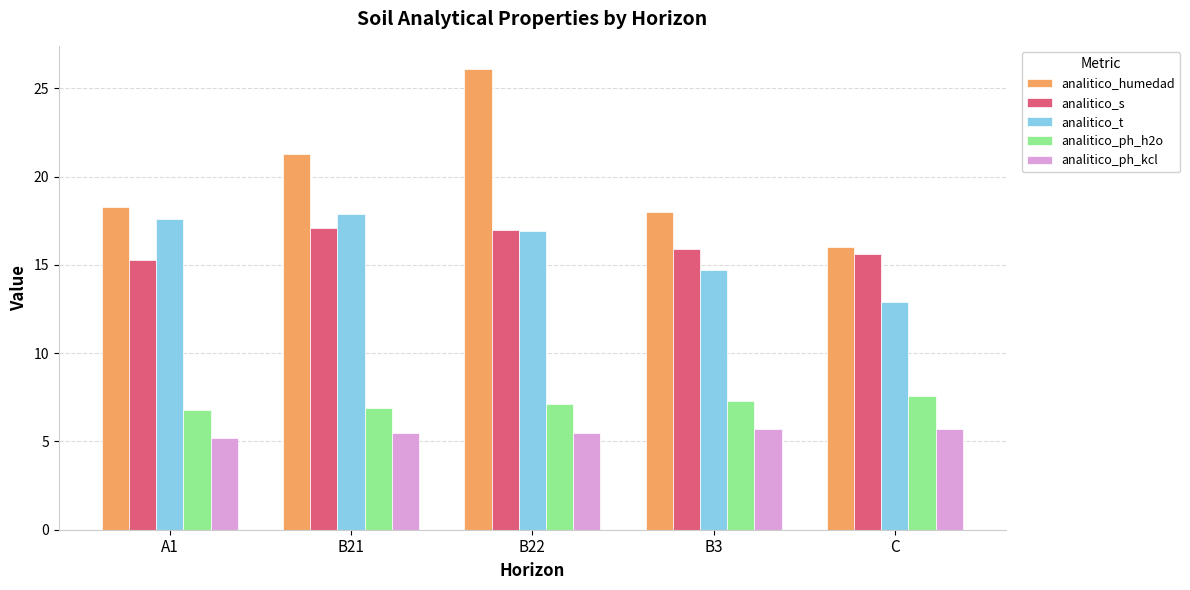

What is the value of the analitico_t bar at the 5th from the left?

12.9